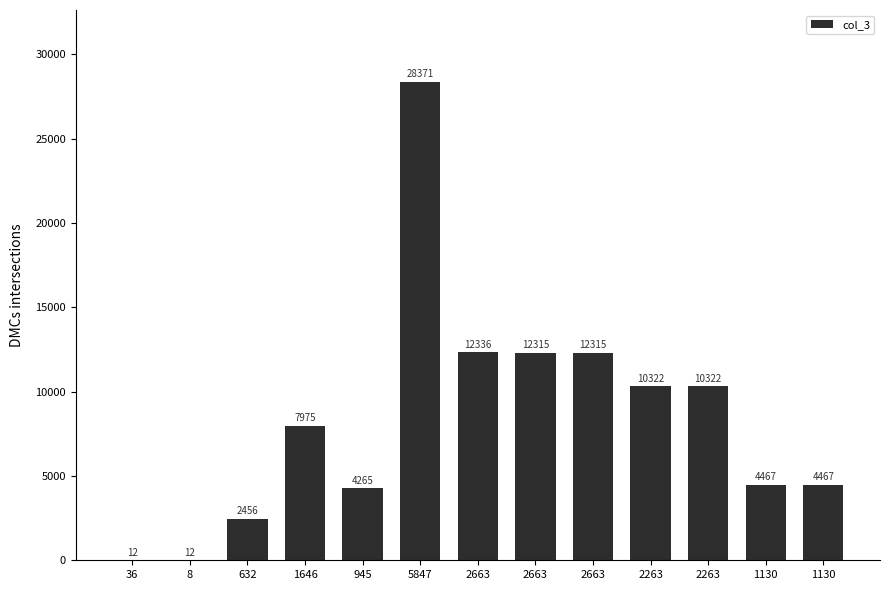

What is the minimum value shown in the chart?

12